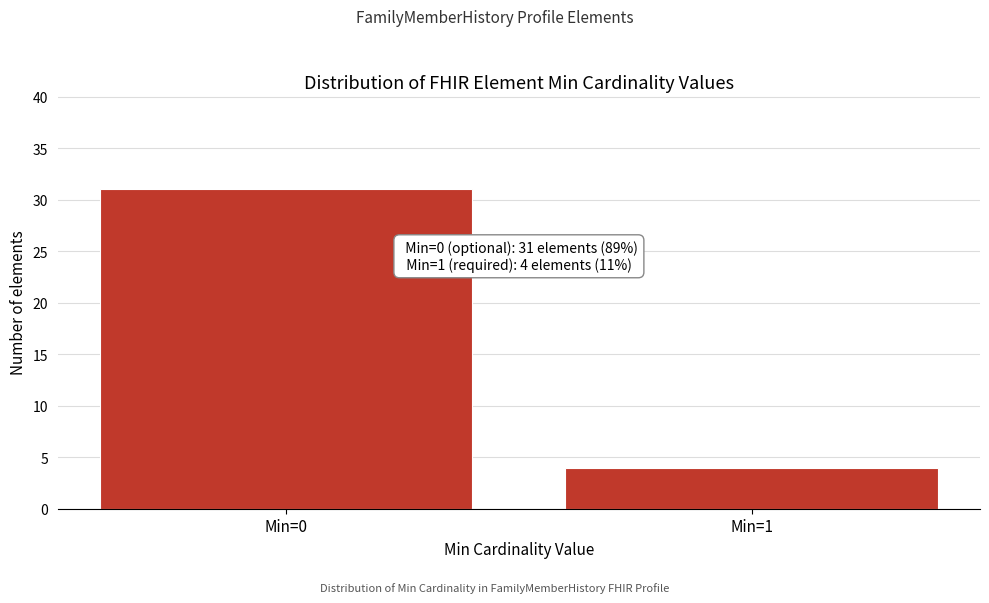

Reading left to right, list all the values displayed in this chart.

31	4